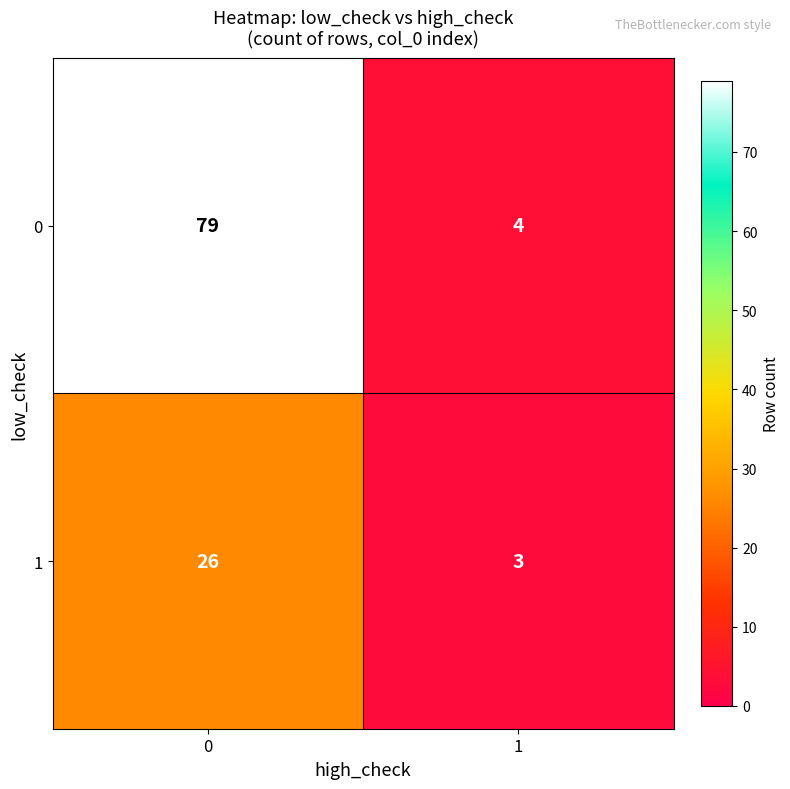

Reading left to right, transcribe all the data shown in this chart.

0: 79	4
1: 26	3